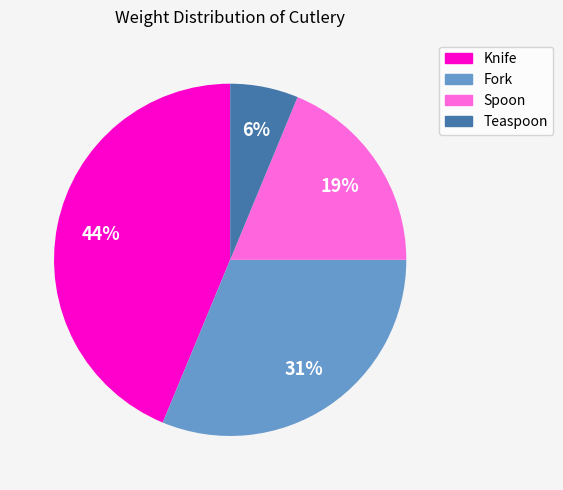

To the nearest percent, what percentage of the pie is Fork?

31%